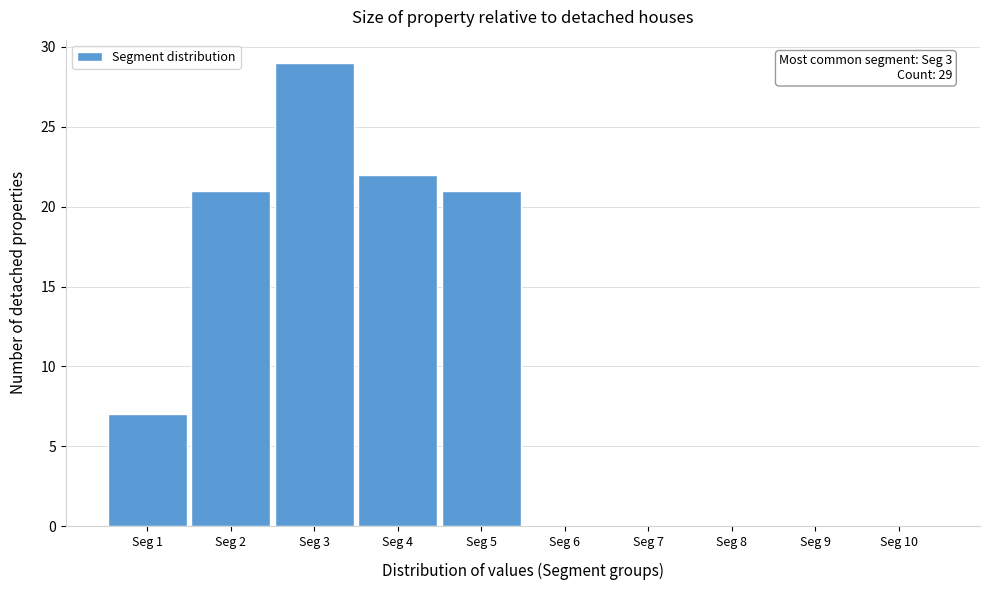

Over which range of the x-axis is the bar tallest?

2.5 to 3.5